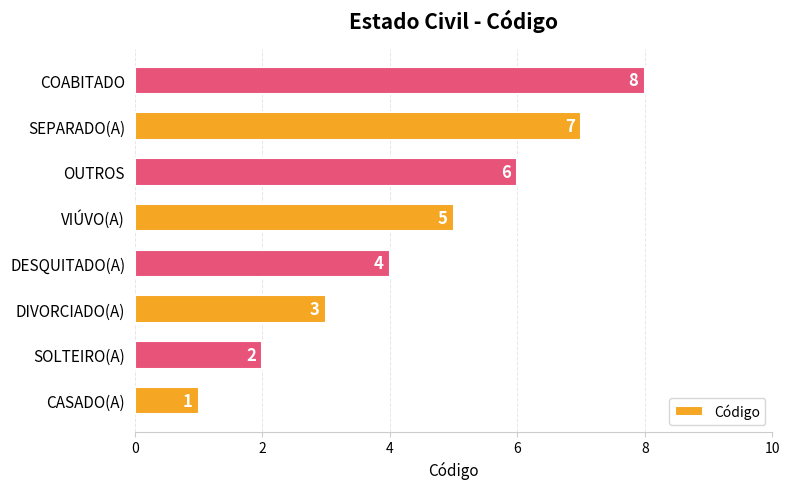

How many values are below 5?

4